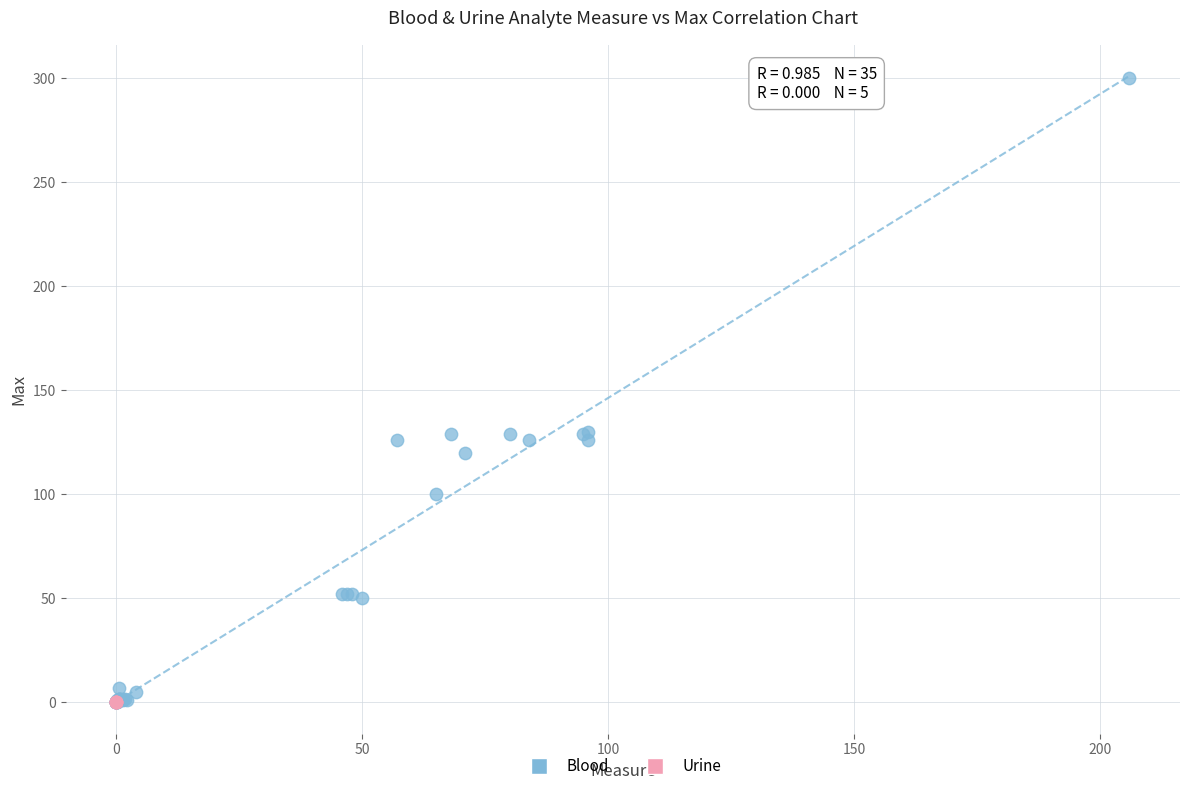

Which series reaches the maximum Y coordinate?

Blood